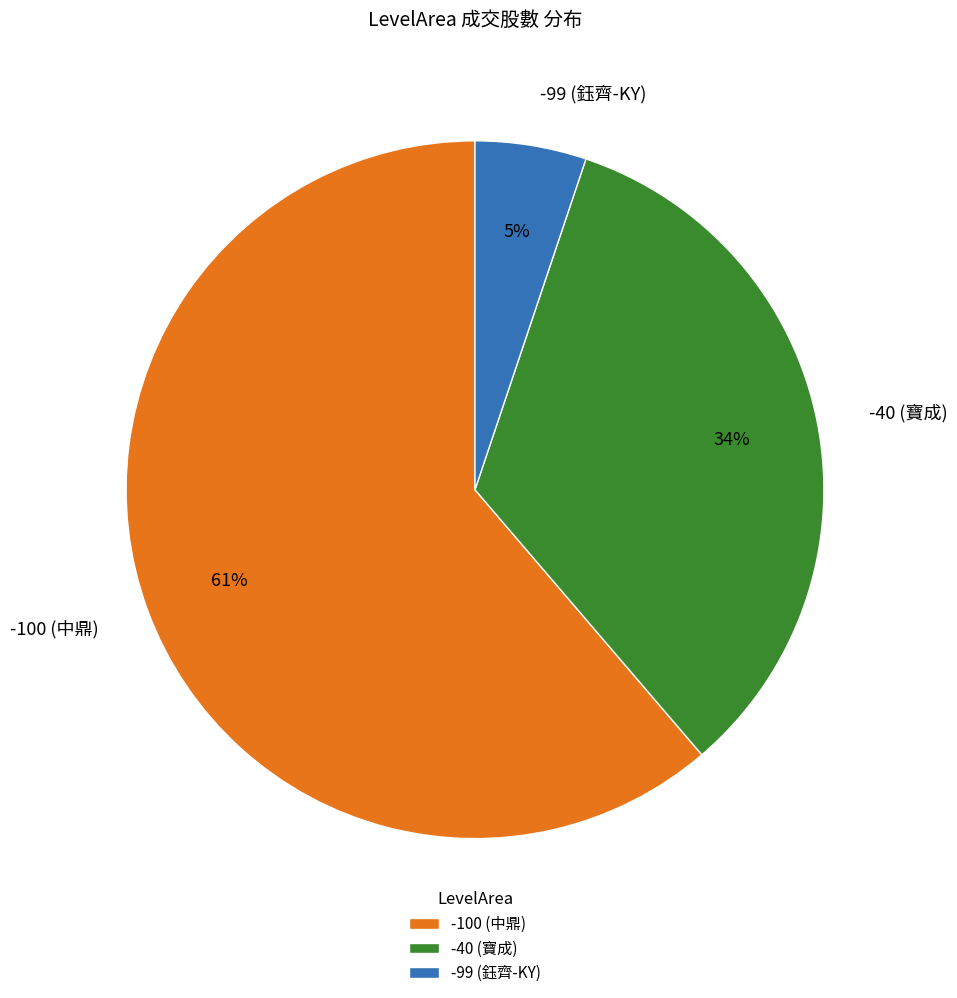

Approximately how many times larger is the value at -100 (中鼎) compared to -40 (寶成)?

1.8